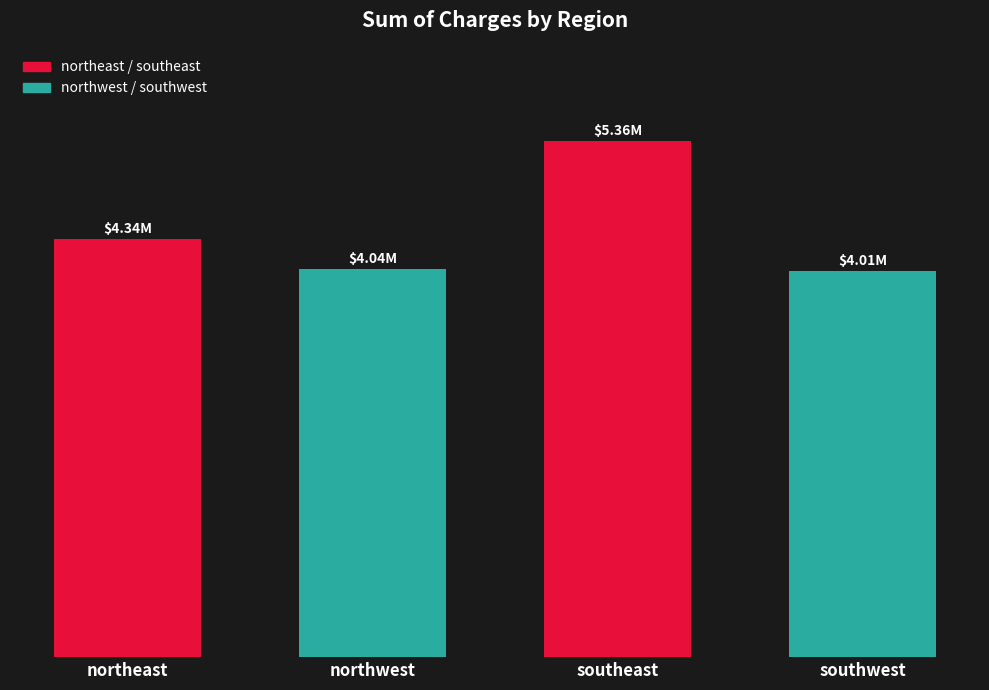

What is the sum of all values?

17755825.0